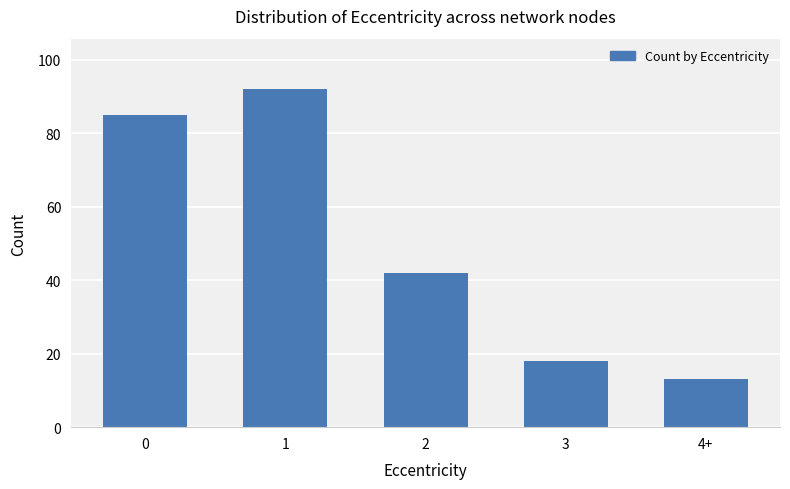

What is the sum of the values at 2 and 0?

127